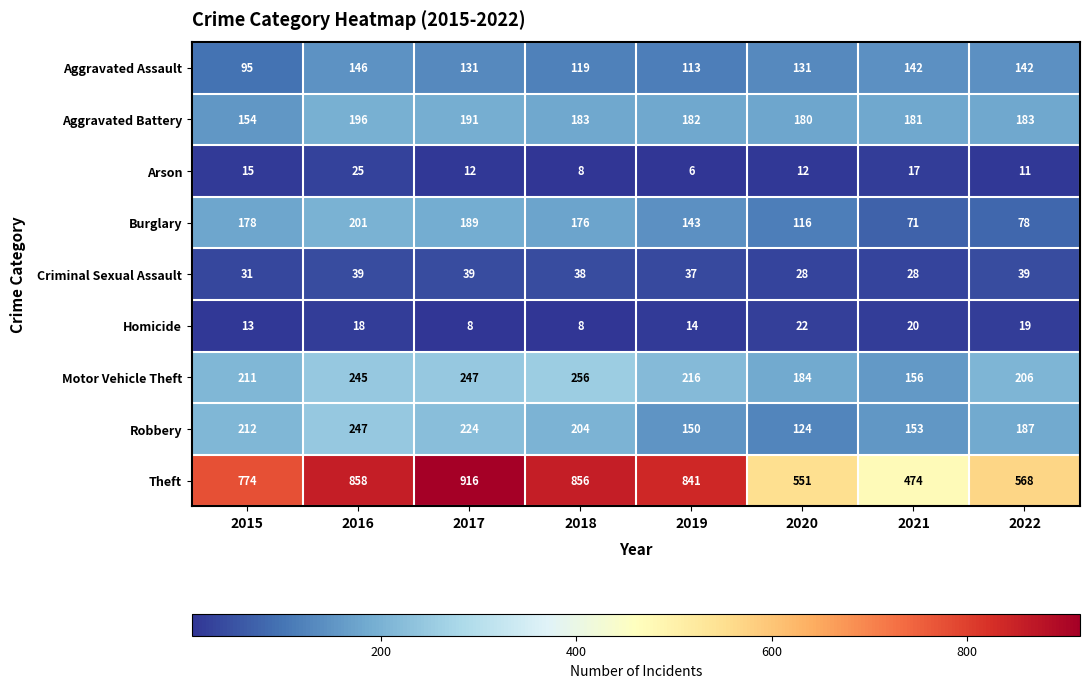

Count the number of categories in the chart.

8